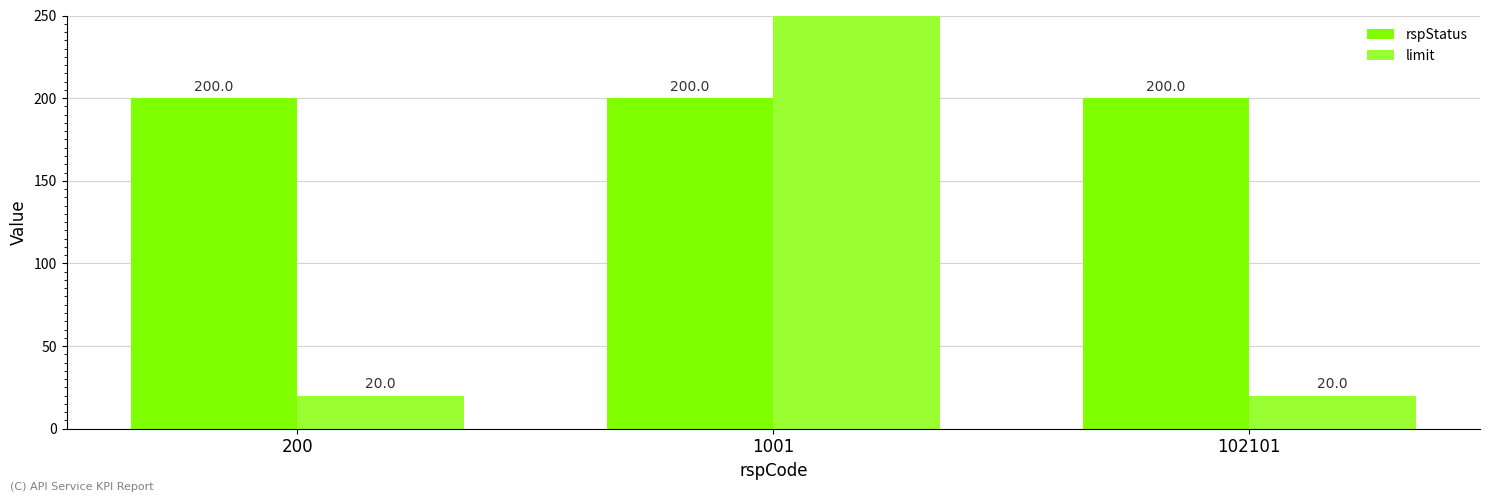

What is the sum of all rspStatus values?

600